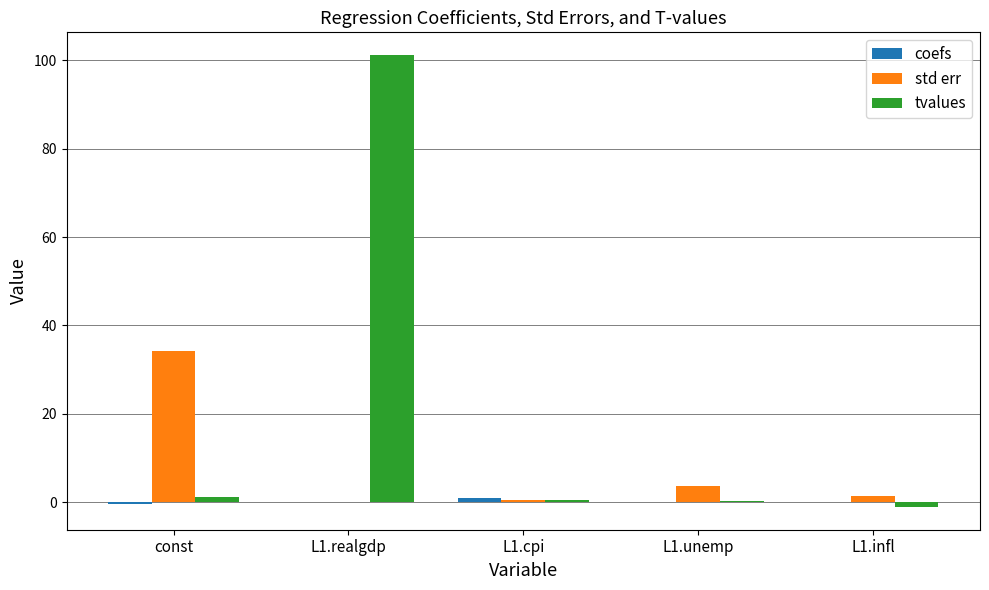

Which series has the largest total across all categories?

tvalues